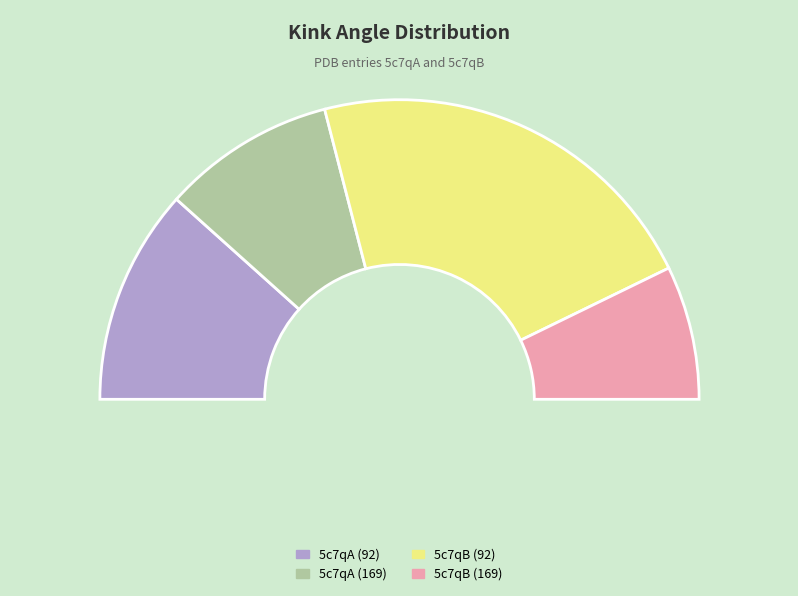

True or false: 5c7qB (92) accounts for 52% of the total.

False